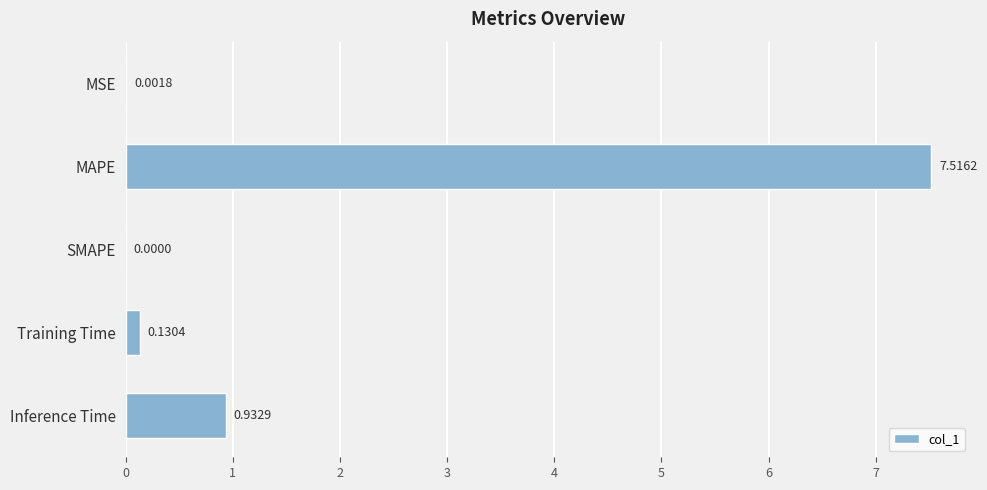

What is the change in value from SMAPE to Inference Time?

+0.9